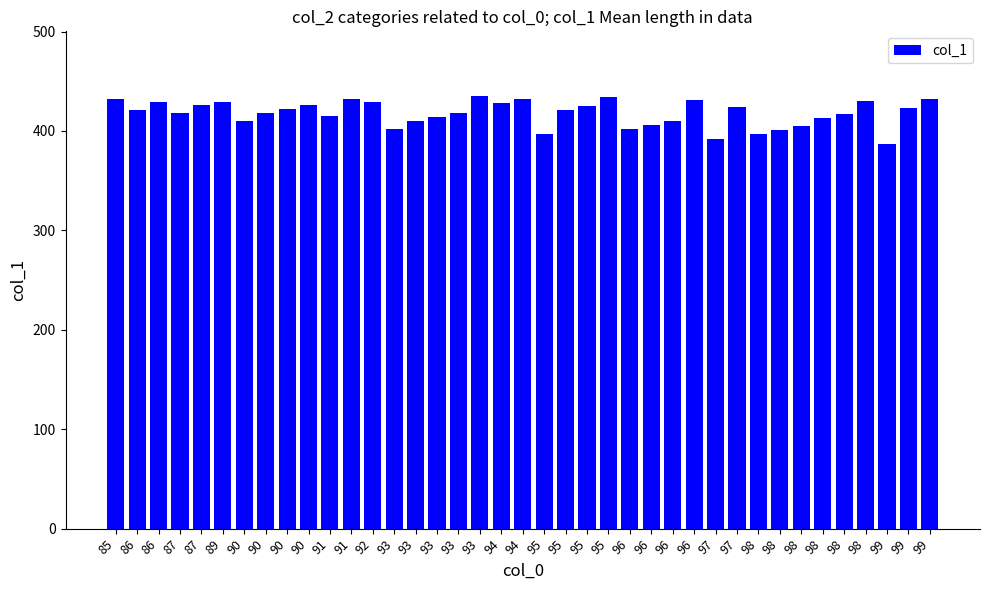

Rank the categories by value from highest to lowest.

93, 95, 85, 91, 94, 99, 96, 98, 86, 89, 92, 94, 87, 90, 95, 97, 99, 90, 86, 95, 87, 90, 93, 98, 91, 93, 98, 90, 93, 96, 96, 98, 93, 96, 98, 95, 98, 97, 99